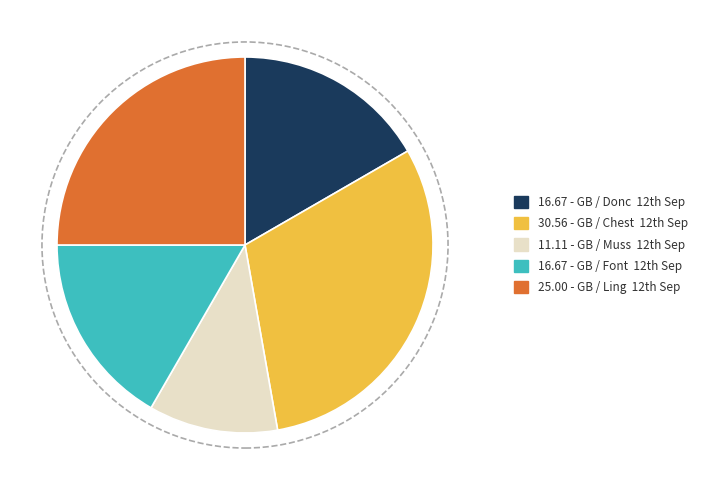

Is there a majority slice in this chart?

No